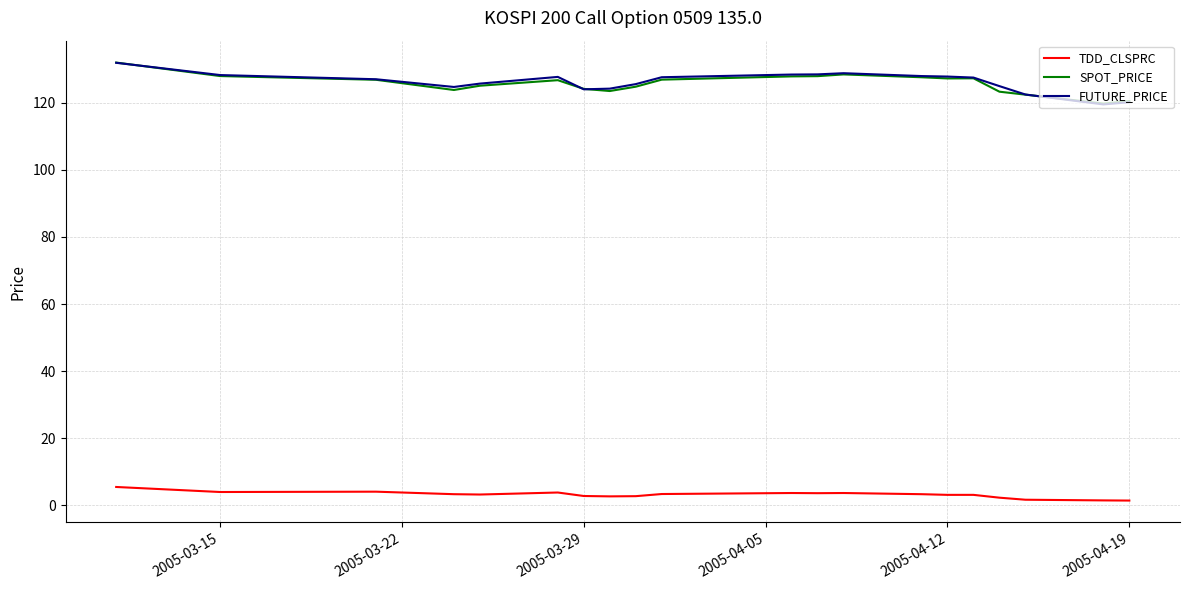

True or false: FUTURE_PRICE and TDD_CLSPRC cross at least once.

False